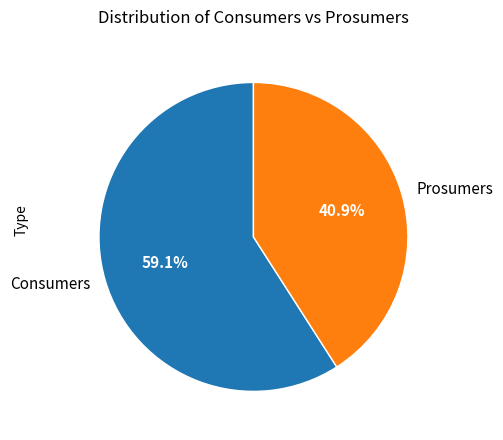

Does any single category account for the majority?

Yes